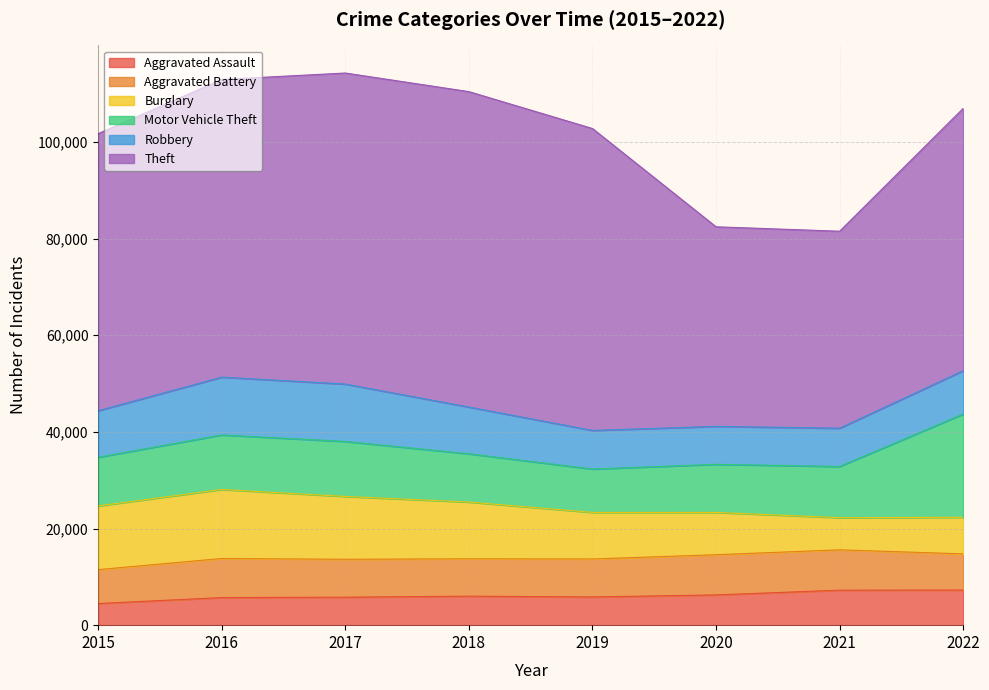

The value of Motor Vehicle Theft at 2019 is 8977. True or false?

True